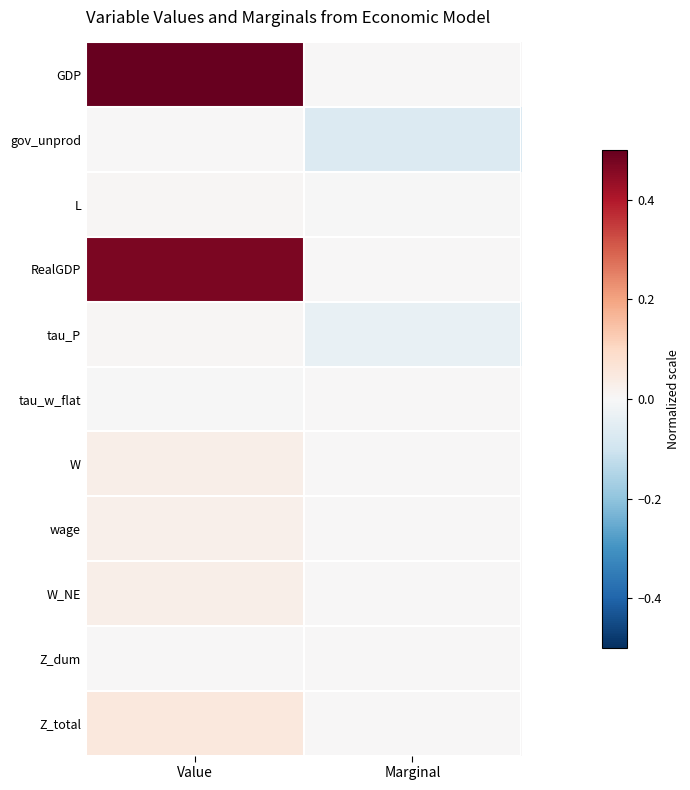

What is the difference between the highest and lowest values at Marginal?

0.1